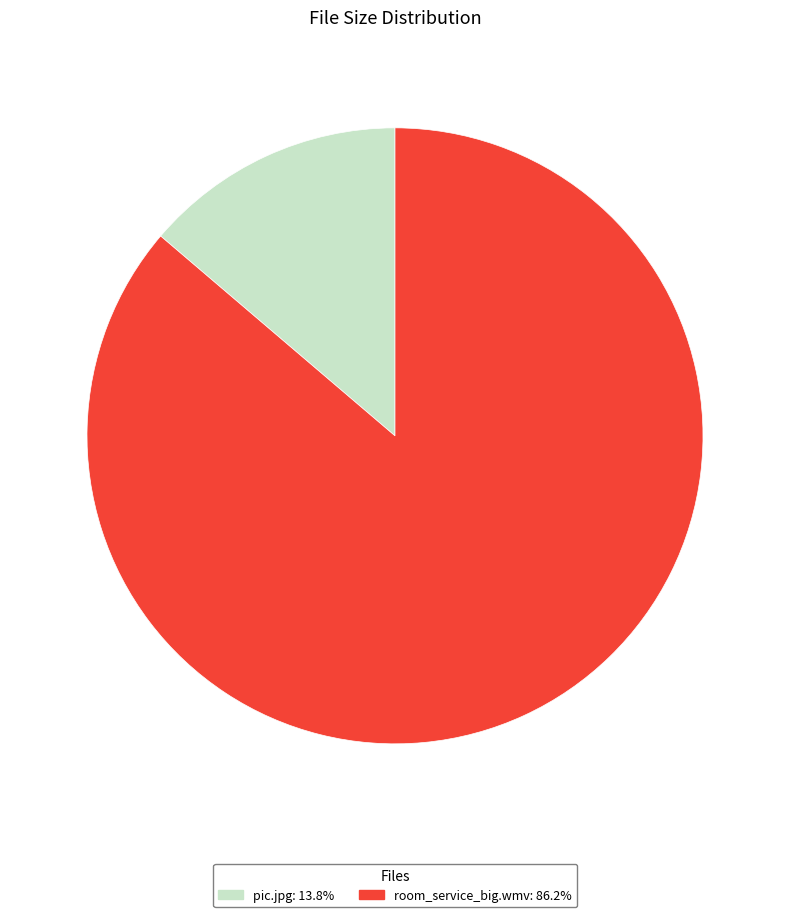

Is there any slice that represents more than half of the pie?

Yes